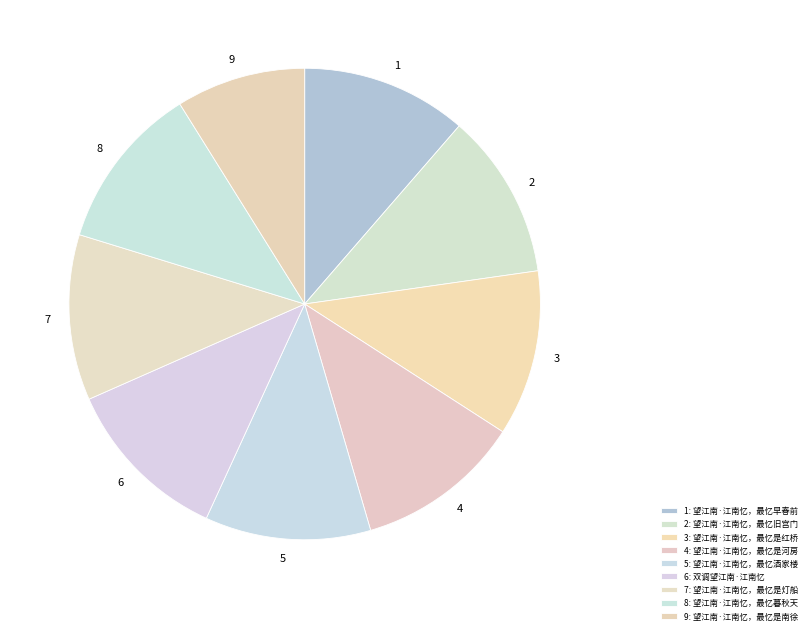

Is it true that 1 is 21% of the pie?

False